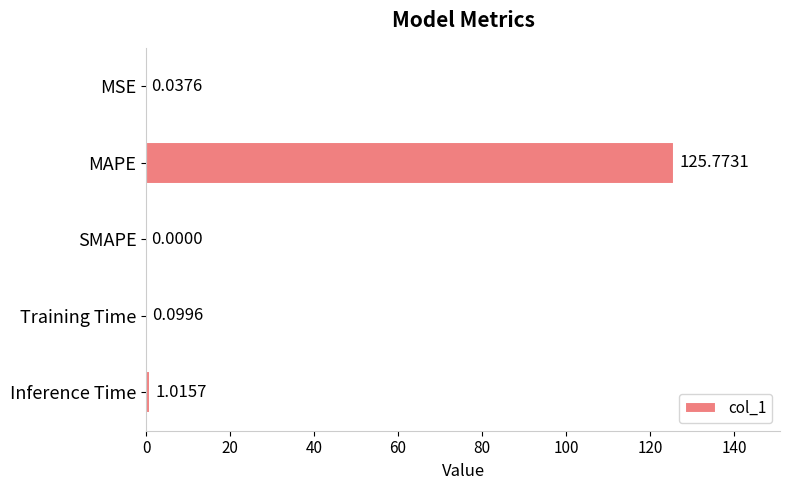

Which category has the highest value across all series?

MAPE